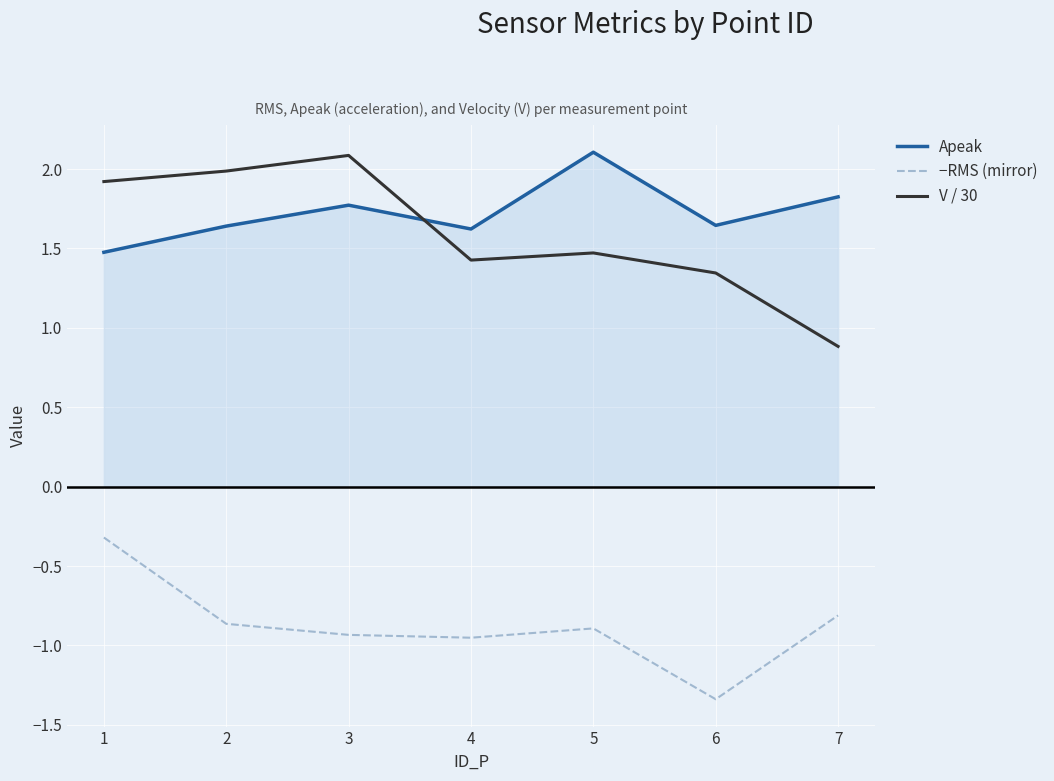

Does the chart display data point markers on the line(s)?

No